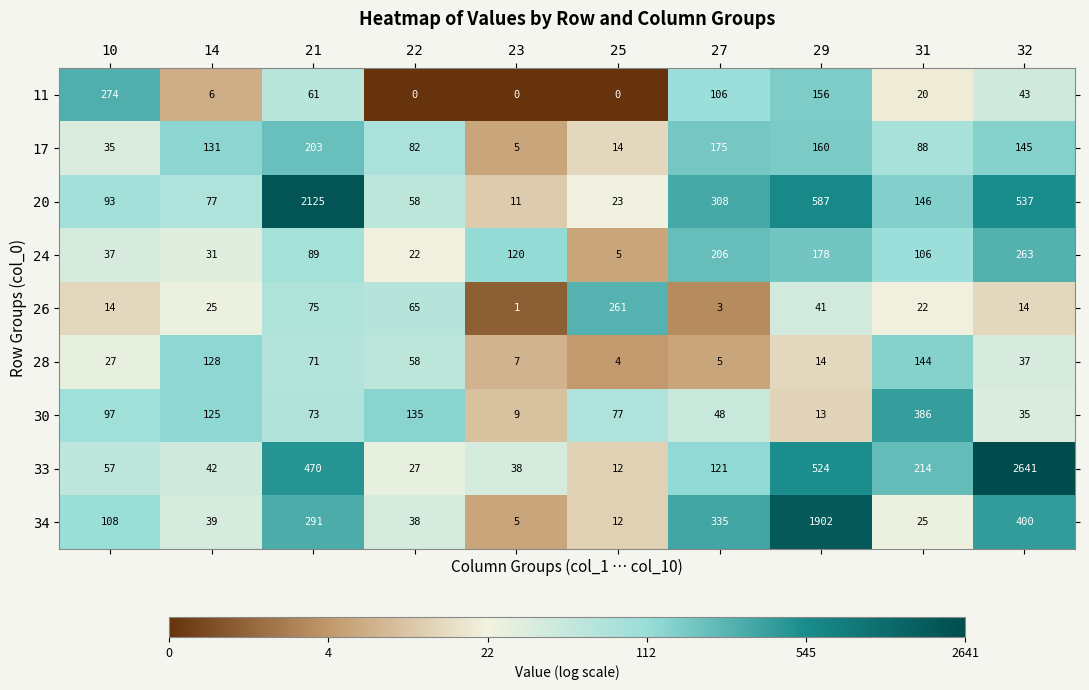

How many data points in 30 are less than 77?

5